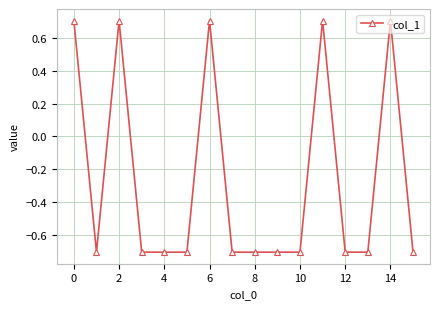

How many positive values are there?

5